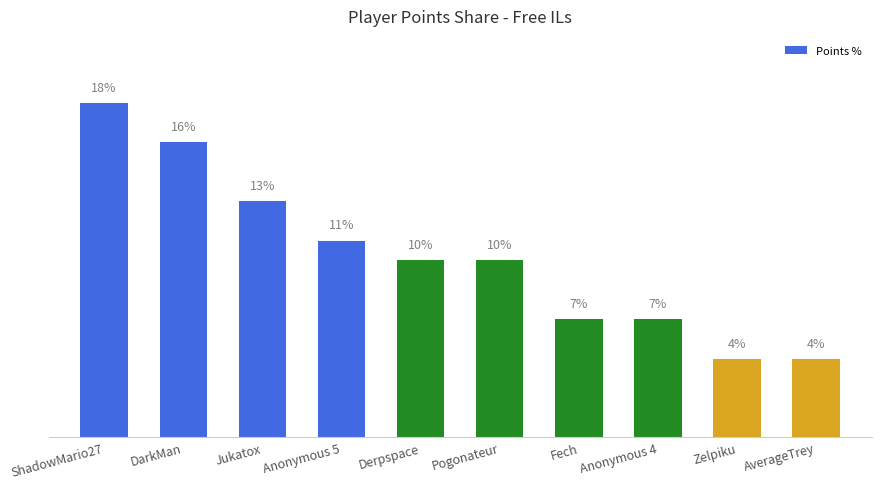

Does the chart contain any negative values?

No